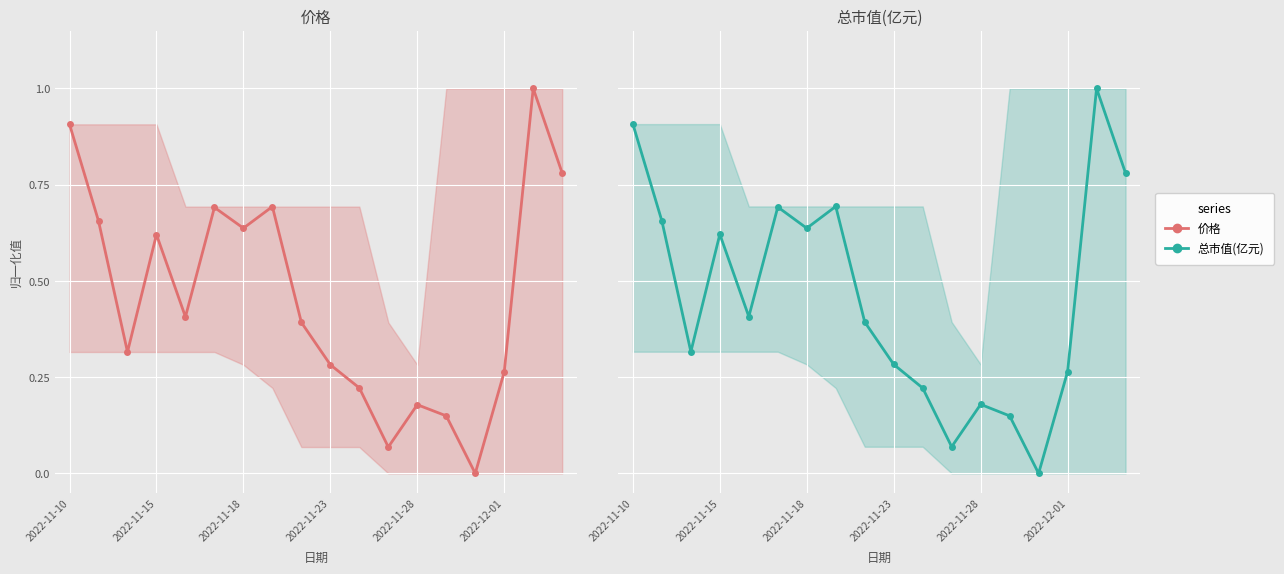

Count the number of data series in this chart.

2